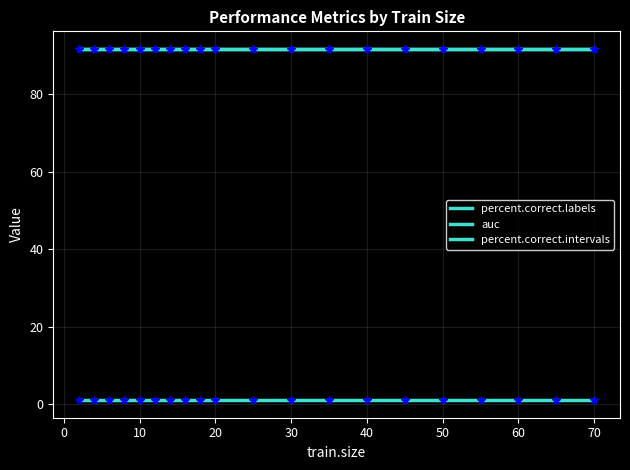

What is the greatest value displayed?

91.7